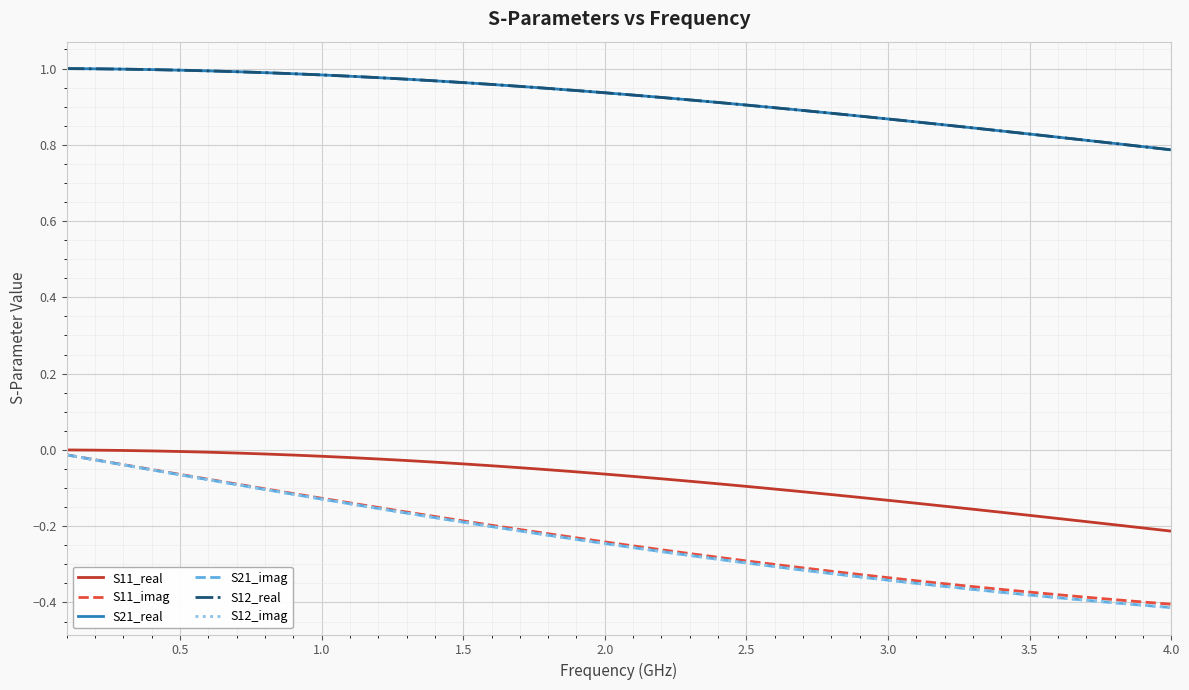

How many lines are shown in the chart?

6